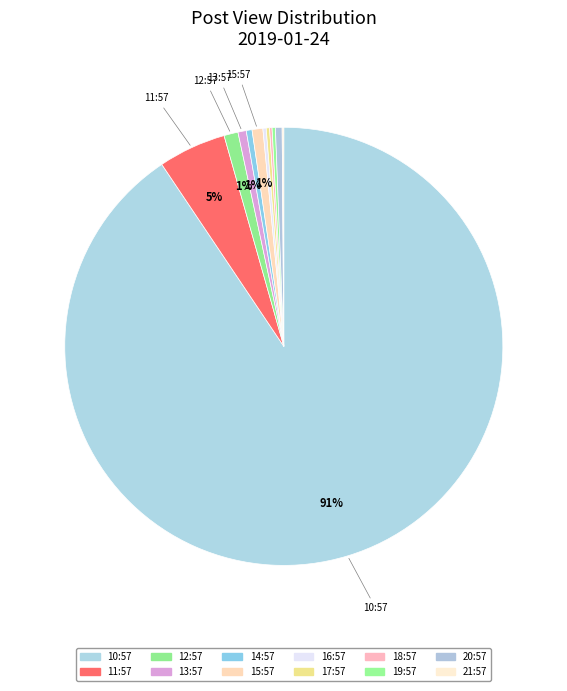

What is the smallest slice in the pie chart?

21:57